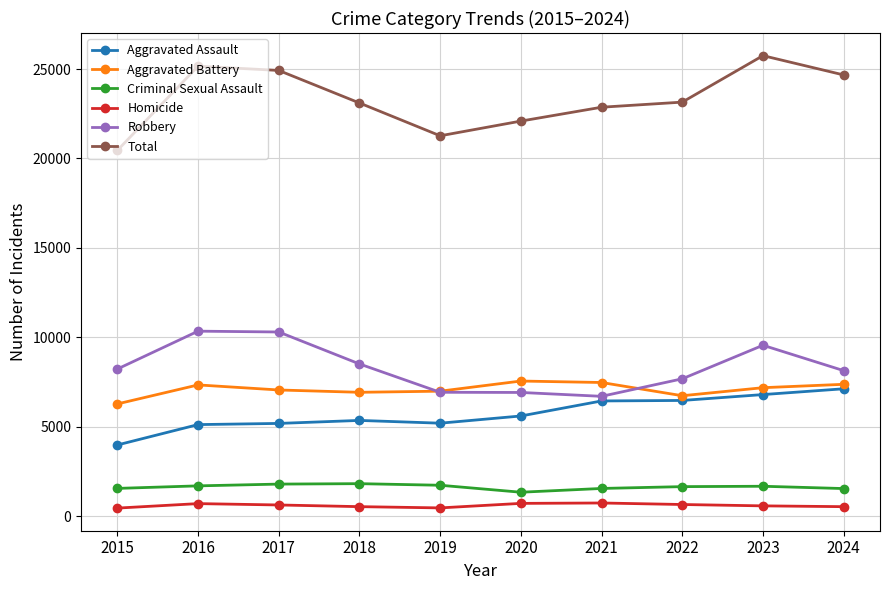

What is the value of the Robbery point at the 4th from the left?

8506